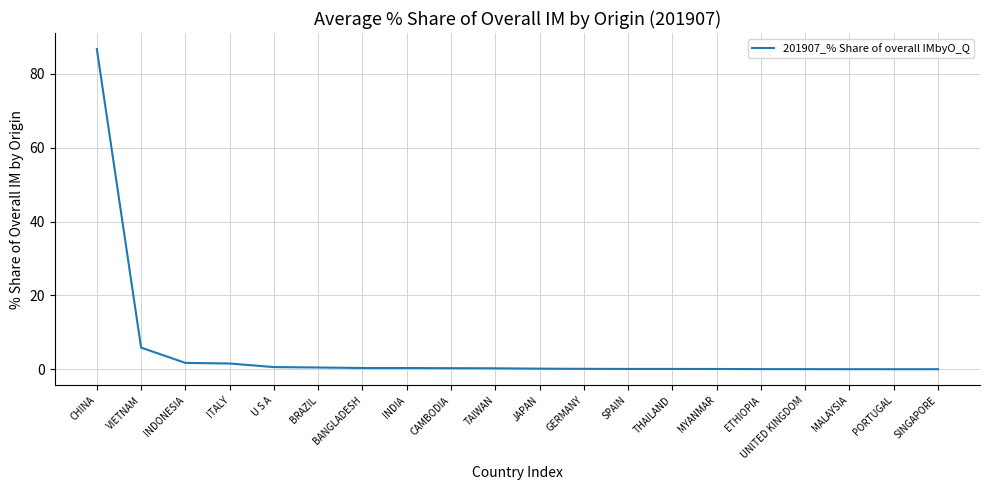

What position from the left is TAIWAN?

10